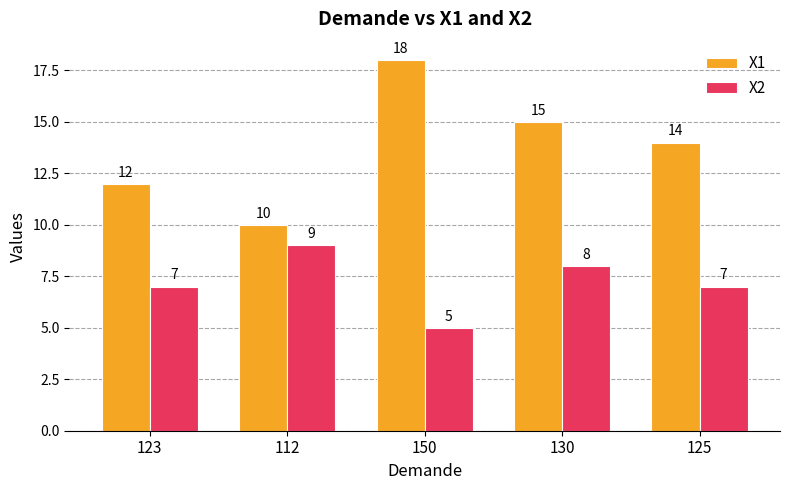

What are all the series names shown in the legend?

X1, X2